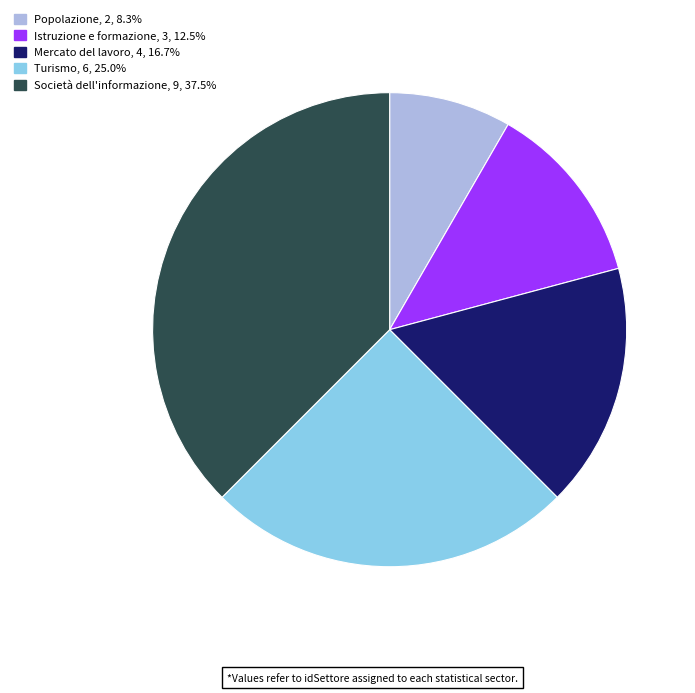

The Società dell'informazione slice represents 38% of the pie. True or false?

True